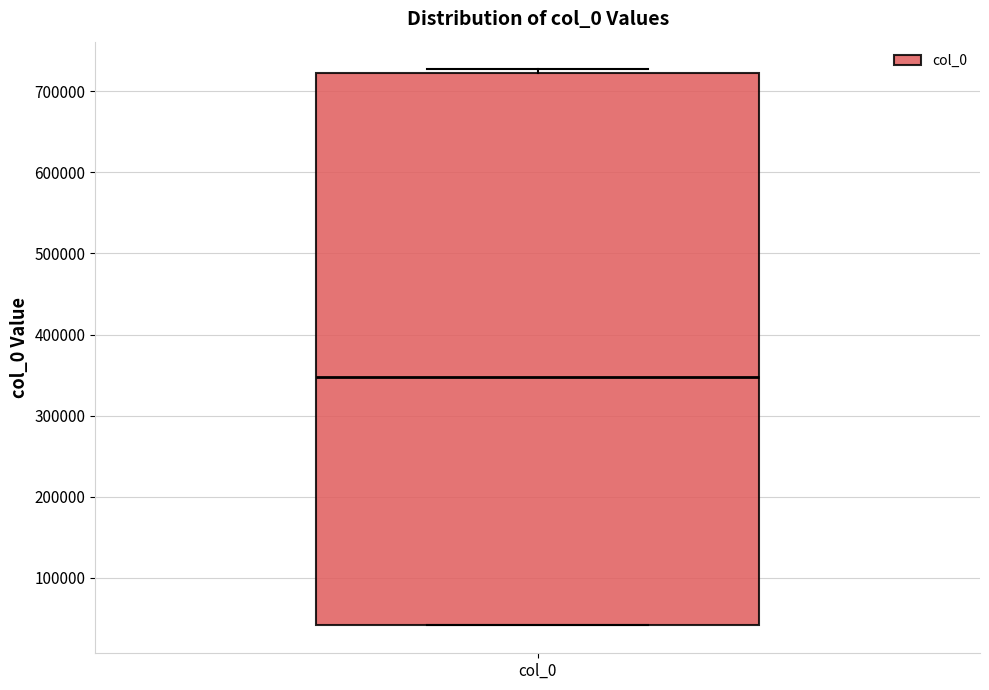

Transcribe this box plot: give where the median line is, the range the box spans, and where the two whiskers end, as read against the y-axis. The values are not printed on the chart, so give them approximately, as read against the axis.

median 350000, box 40000 to 720000, whiskers 40000 to 730000